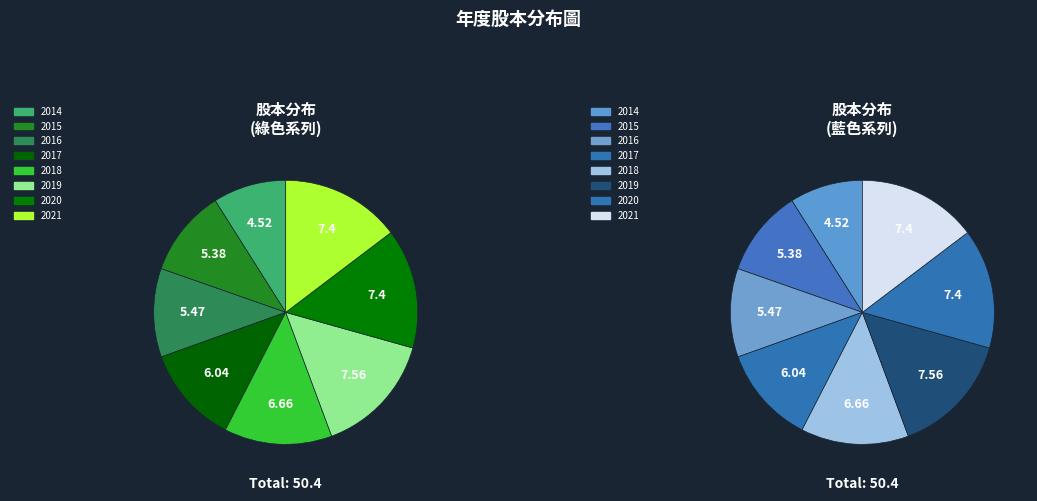

Combined, do 2016 and 2018 account for over 50%?

No